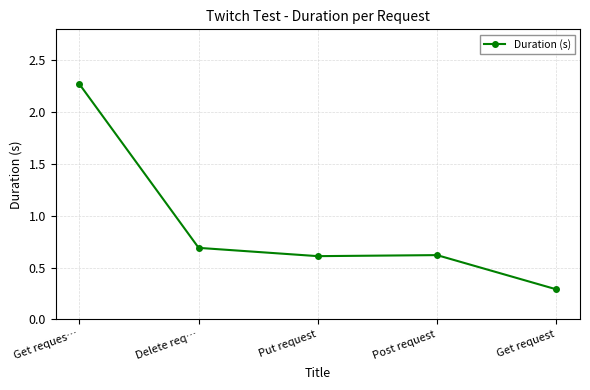

What is the value of the 3rd point from the left?

0.6